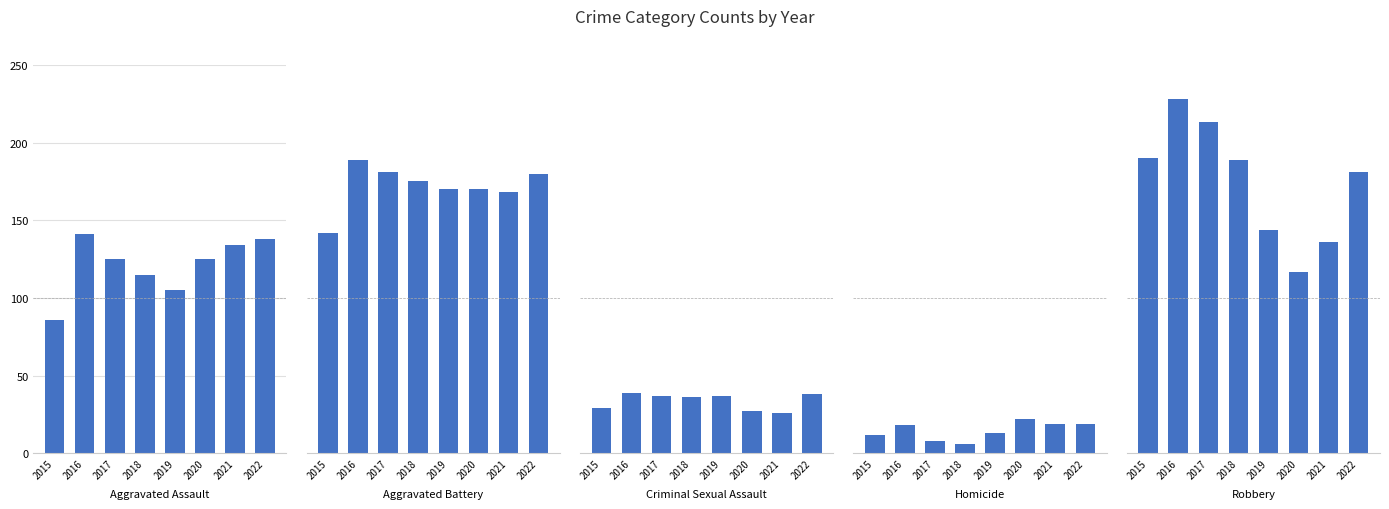

What is the smallest value displayed?

6